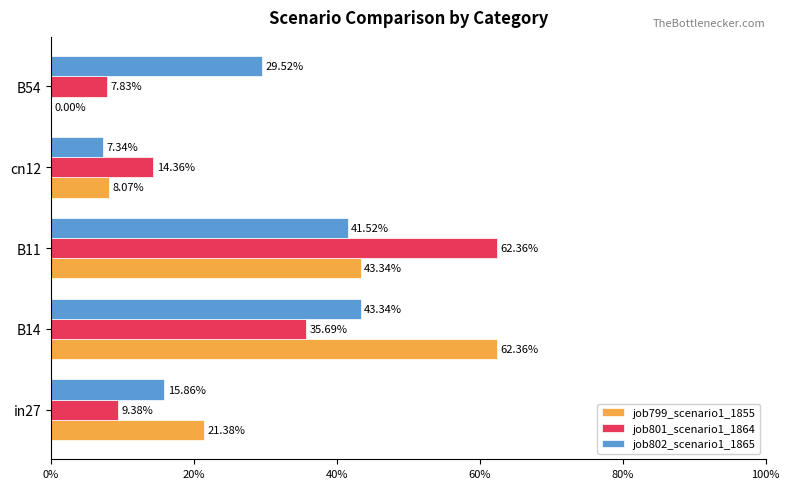

What are all the series names shown in the legend?

job799_scenario1_1855, job801_scenario1_1864, job802_scenario1_1865